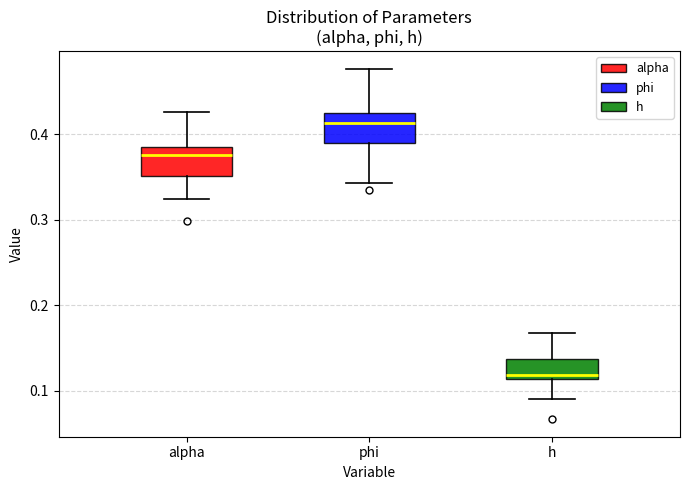

Where does the upper whisker of the box for phi end on the y-axis? The values are not printed on the chart, so give them approximately, as read against the axis.

0.48